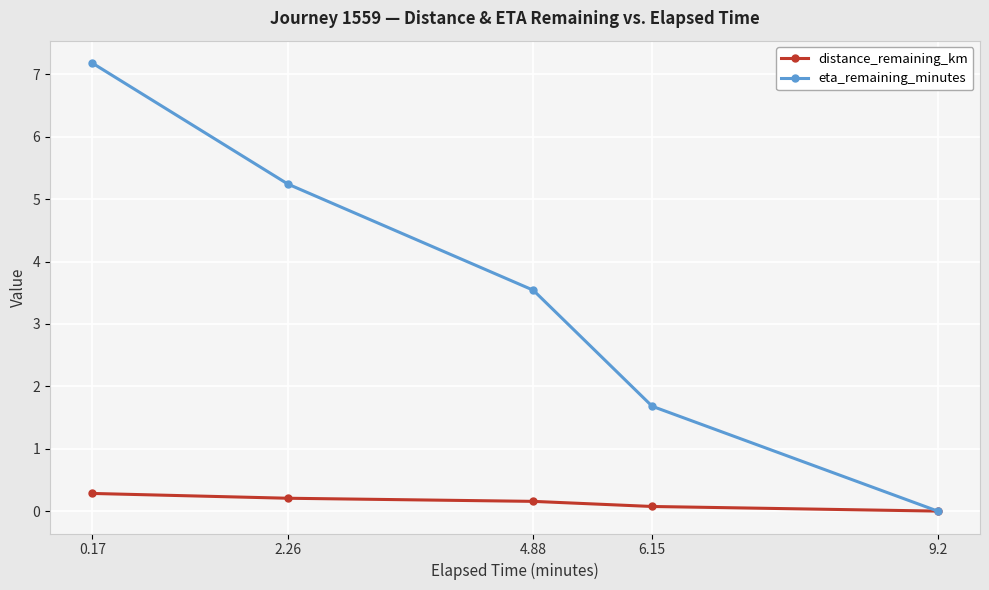

True or false: eta_remaining_minutes has a value of 0.0 at 9.2.

True